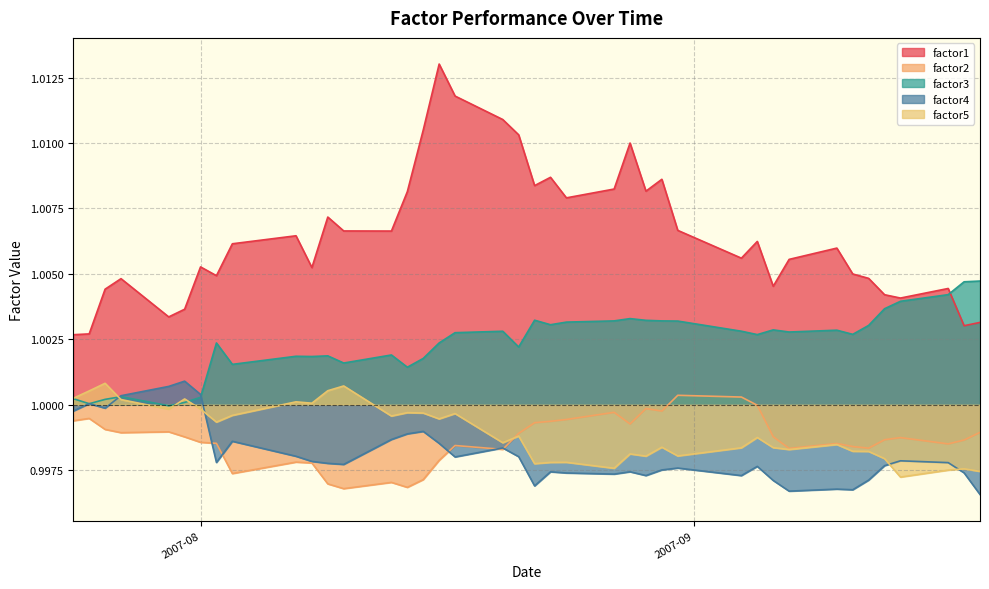

Which series changed the most between 2007-07-26 and 2007-08-02?

factor3